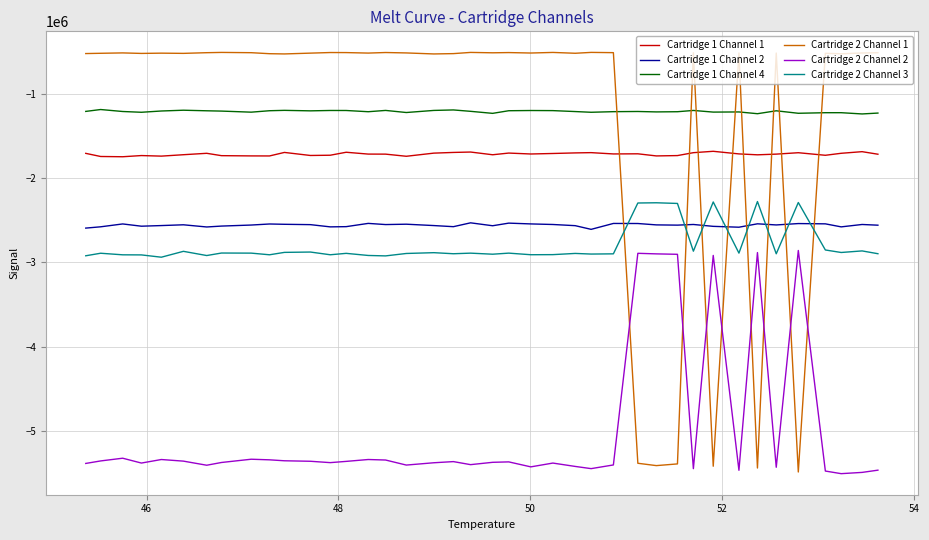

What is the average value of the Cartridge 1 Channel 2 series?

-2556277